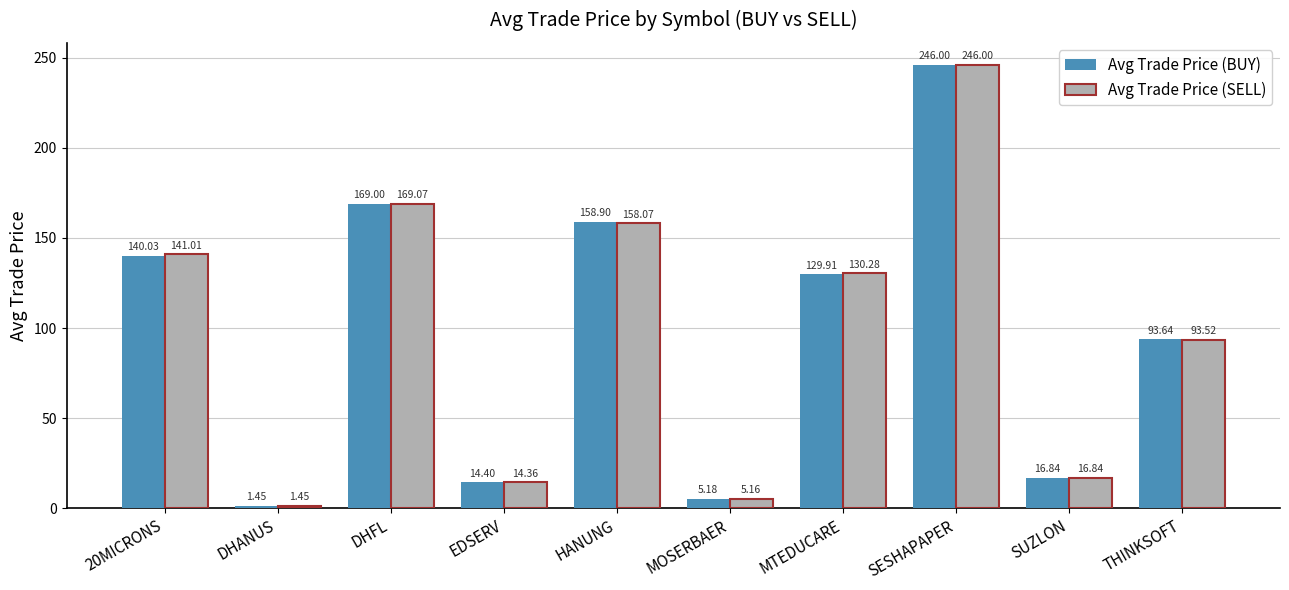

At which category does the chart reach its peak across all series?

SESHAPAPER